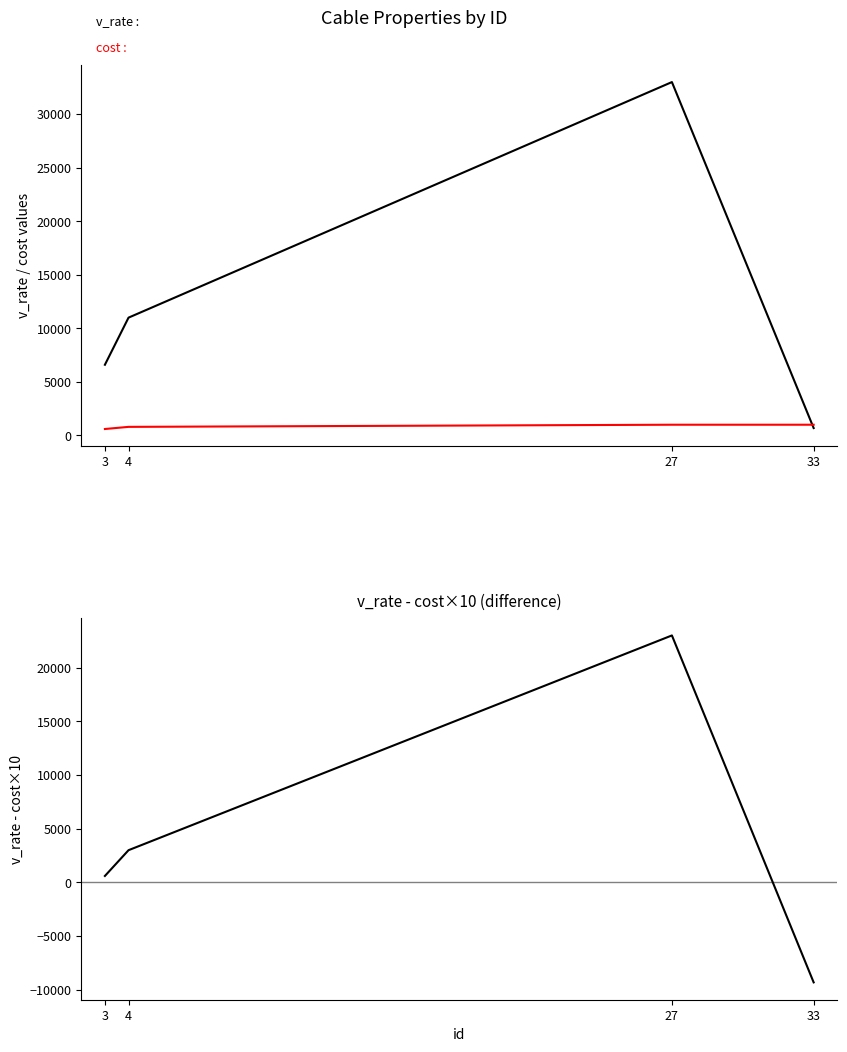

The v_rate - cost*10 series shows 34270 at 27. True or false?

False